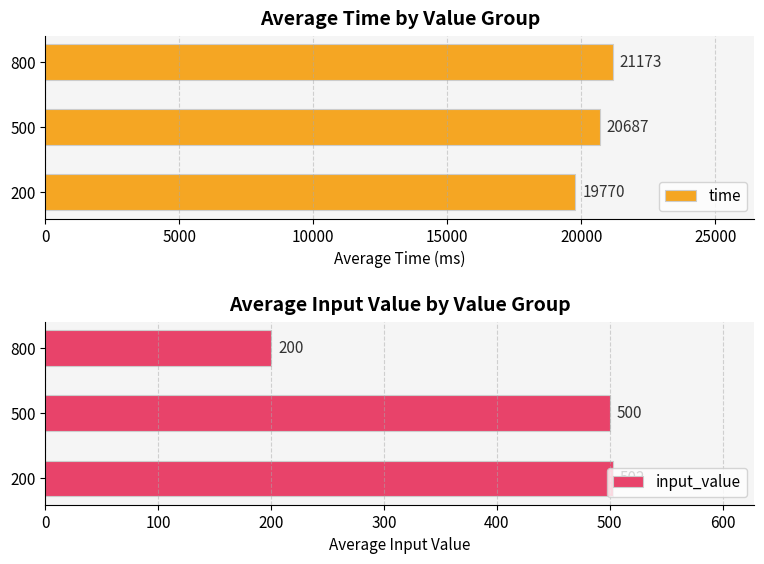

The time series shows 21173 at 800. True or false?

True